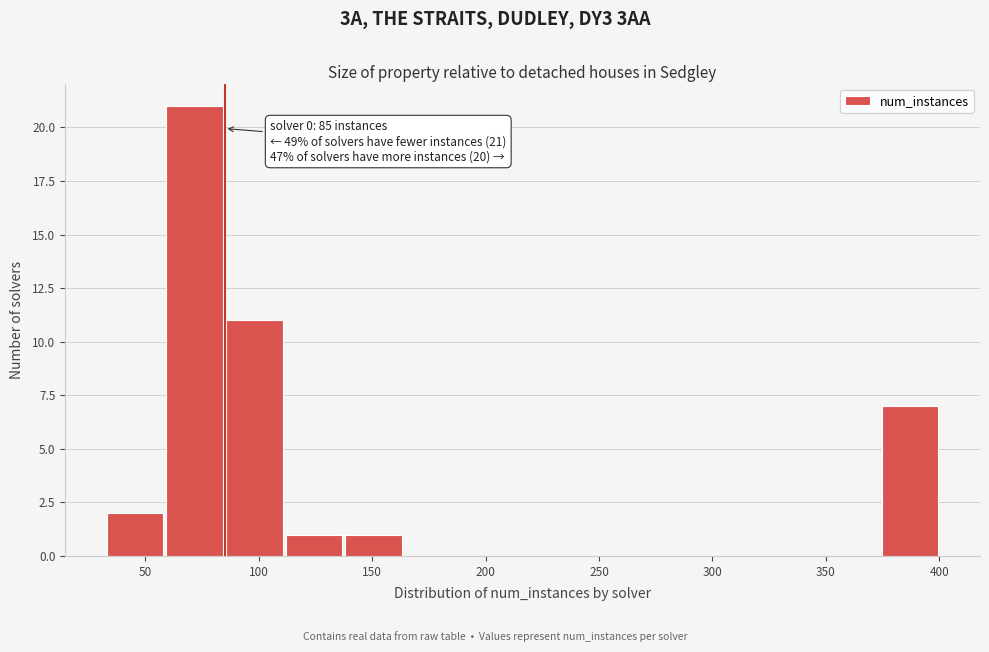

Over which range of the x-axis is the bar tallest?

60 to 85